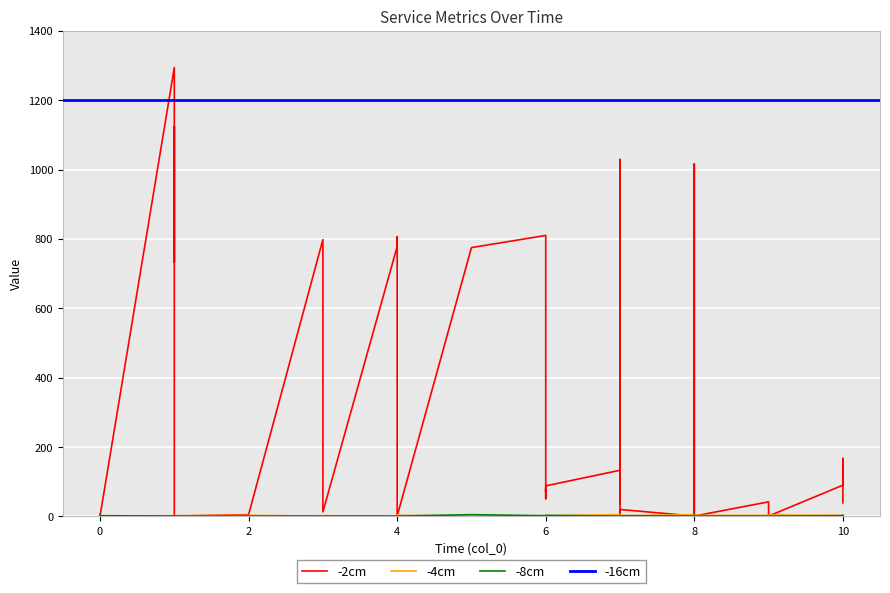

How many values in the col_3 series exceed 70?

18